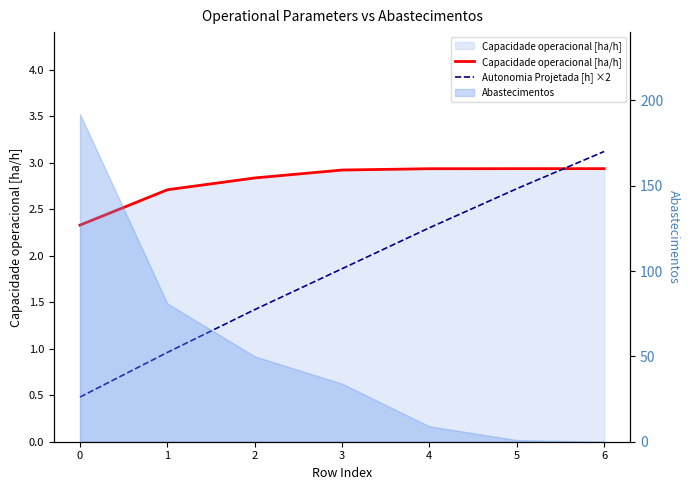

At which label does Autonomia Projetada [h] ×2 first exceed 1?

2